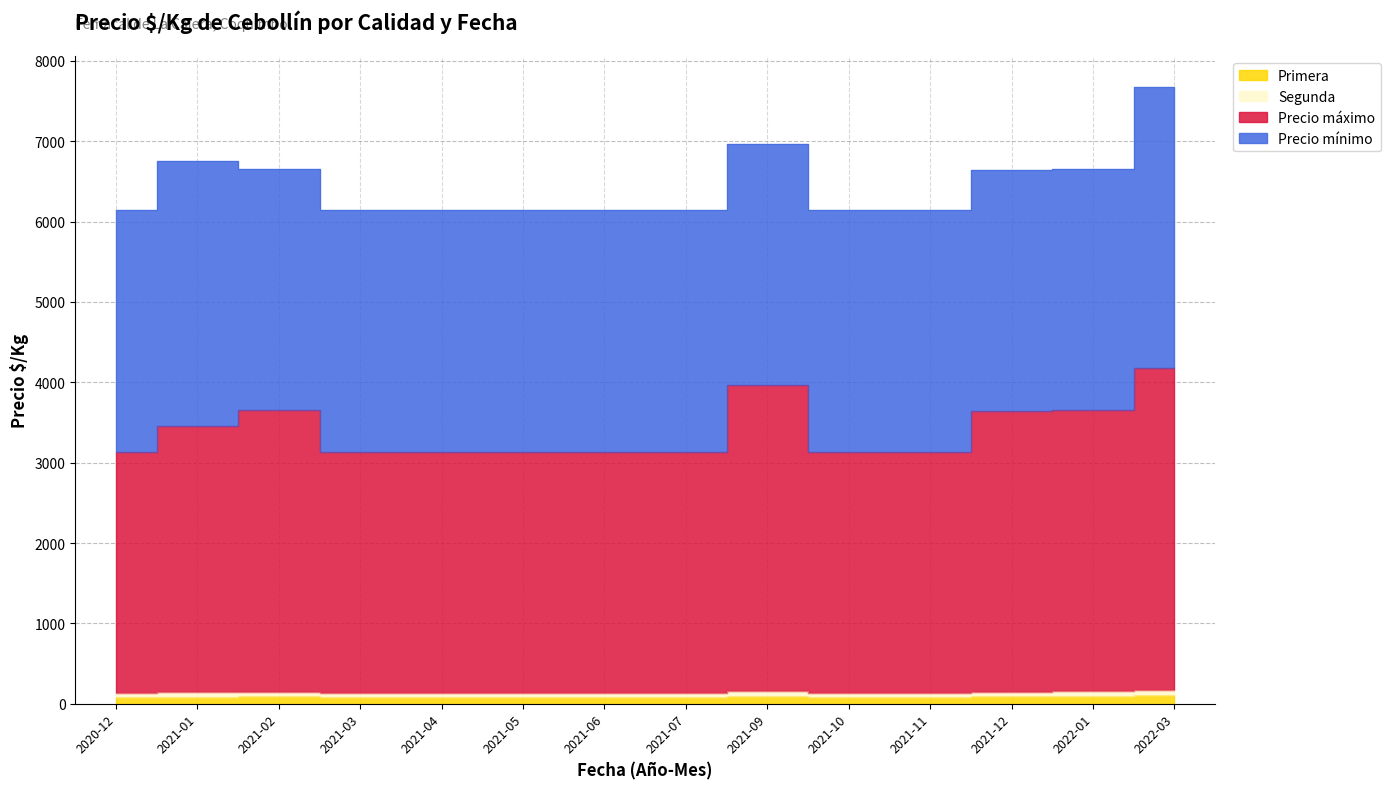

What is the value of the Precio máximo point at the 11th from the left?

3139